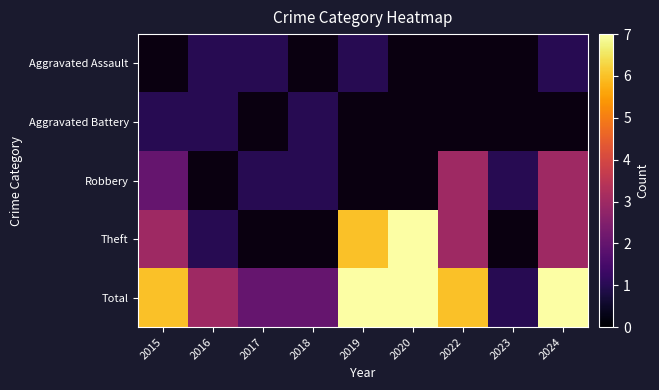

Which category has the lowest value in the Aggravated Assault series?

2015